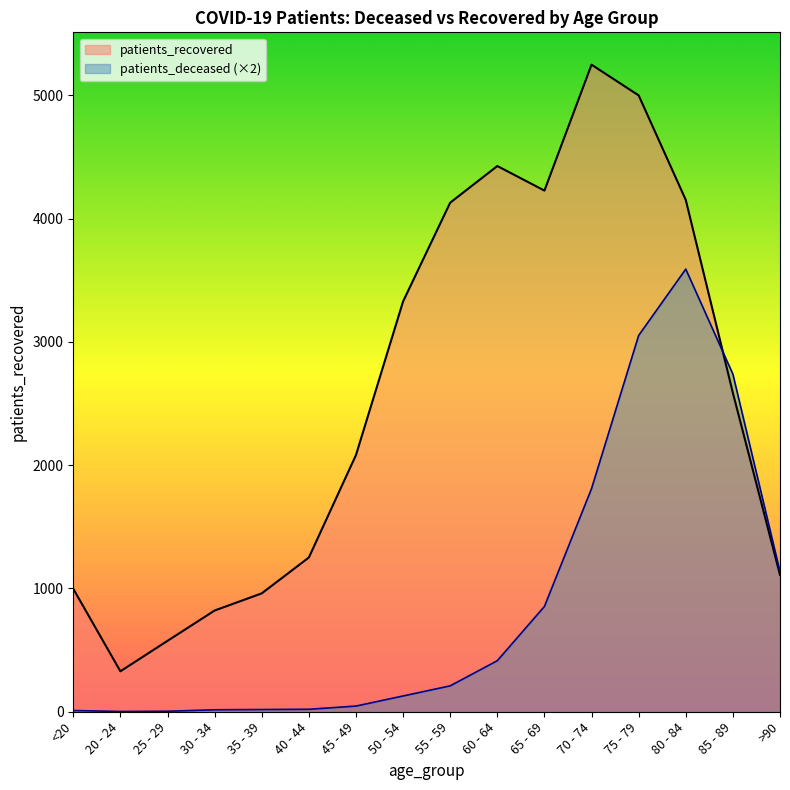

The value of patients_recovered at 30 - 34 is 380. True or false?

False